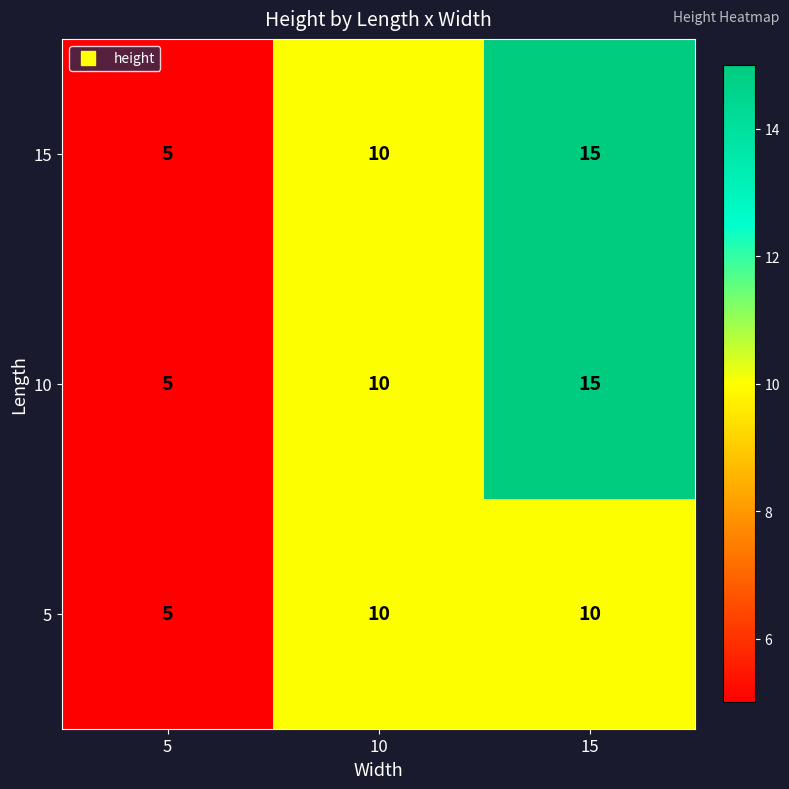

How many series are shown in this chart?

3